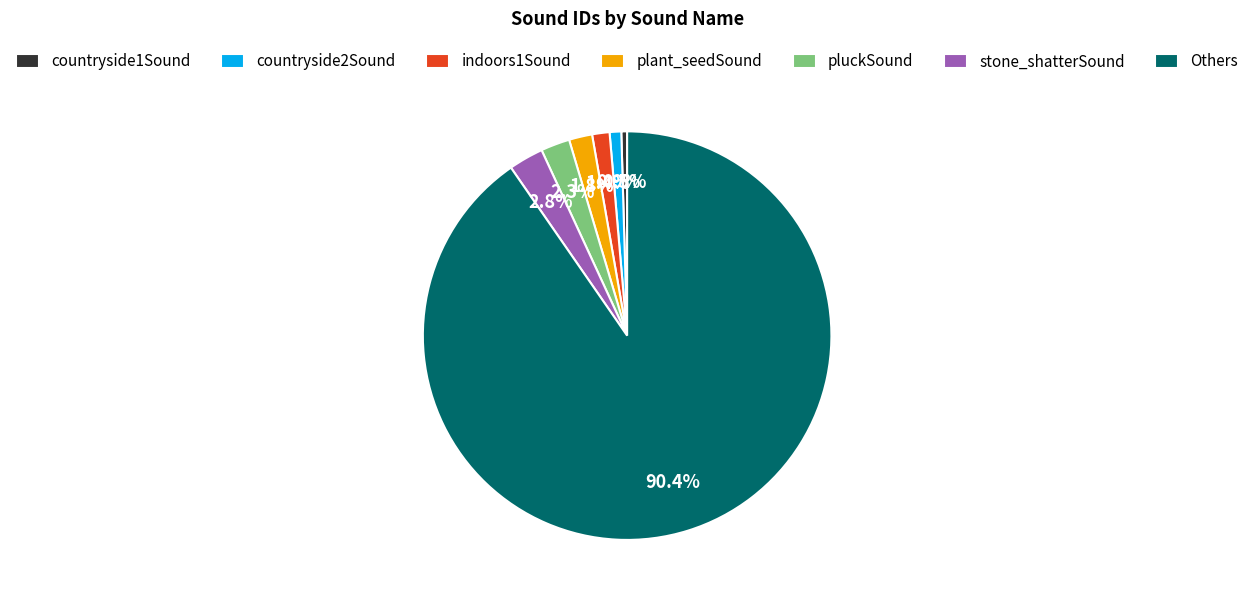

Is there any slice that represents more than half of the pie?

Yes